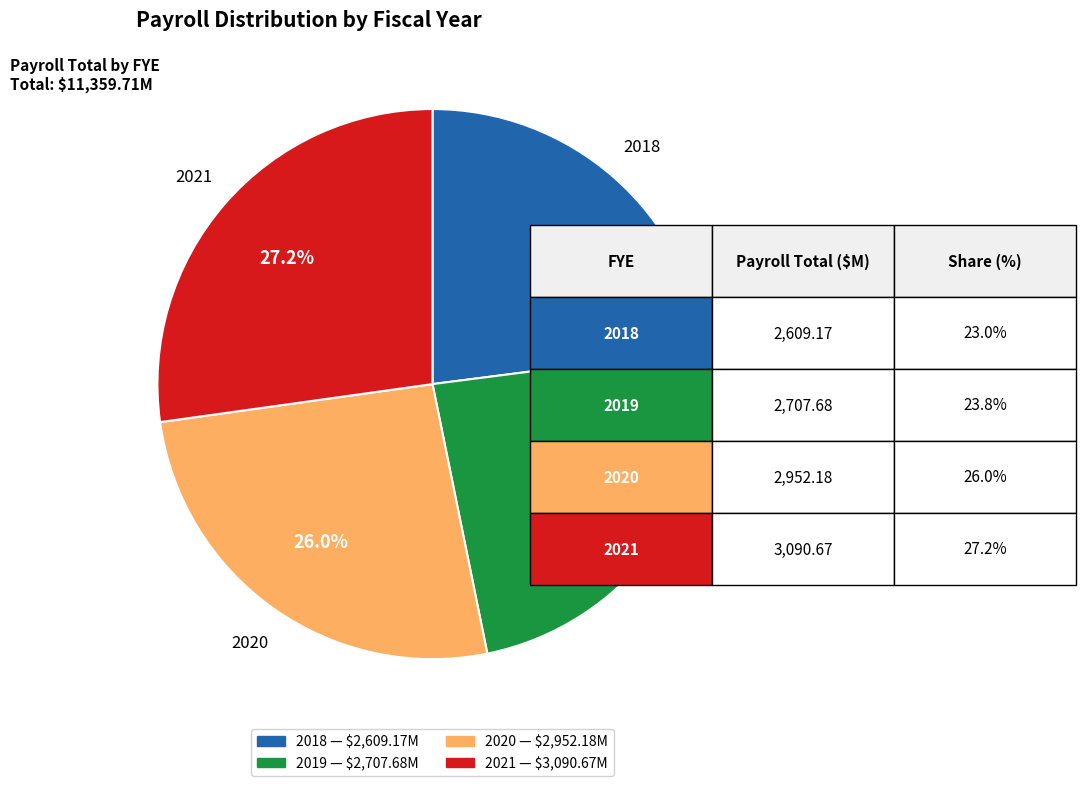

Is it true that 2018 is 23% of the pie?

True